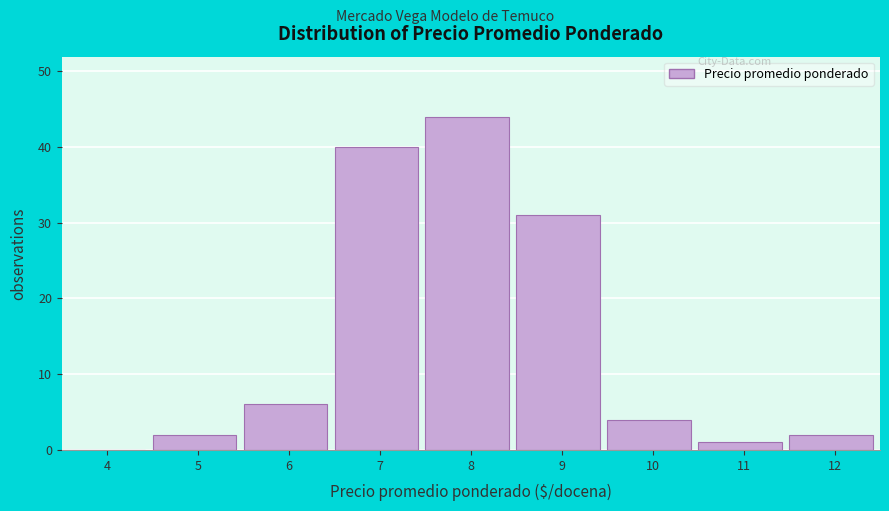

Reading left to right, extract all data points from this chart.

4=0	5=2	6=6	7=40	8=44	9=31	10=4	11=1	12=2